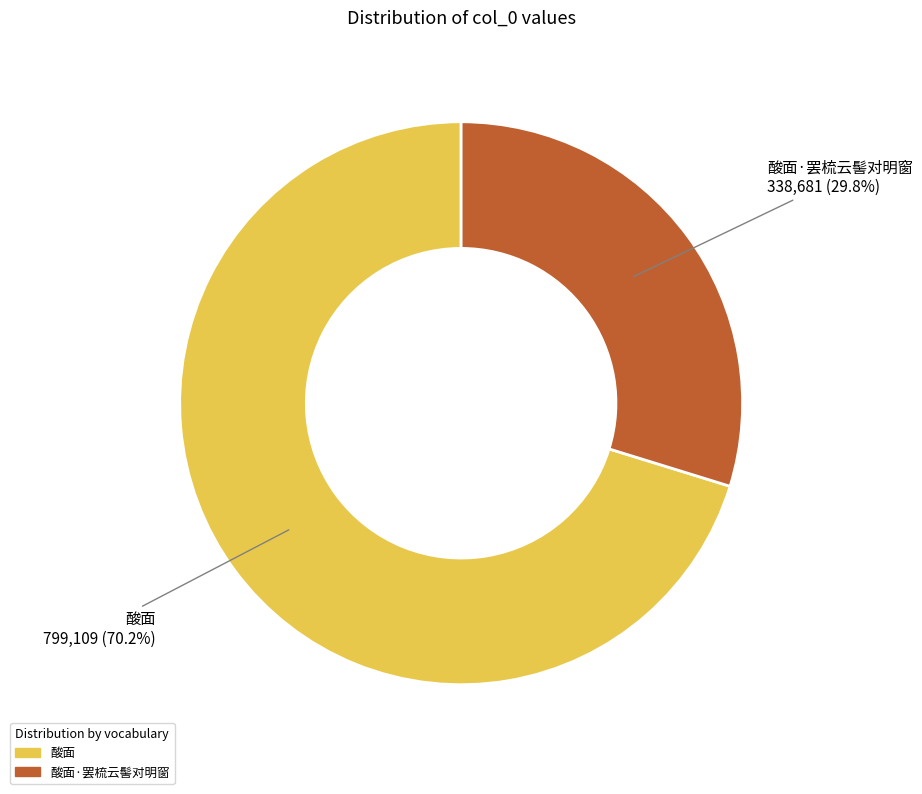

Does any single category account for the majority?

Yes